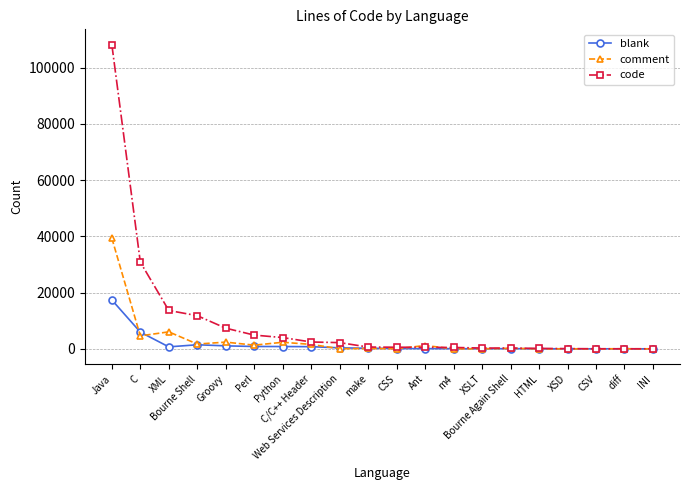

At which category is the sum across all series the highest?

Java